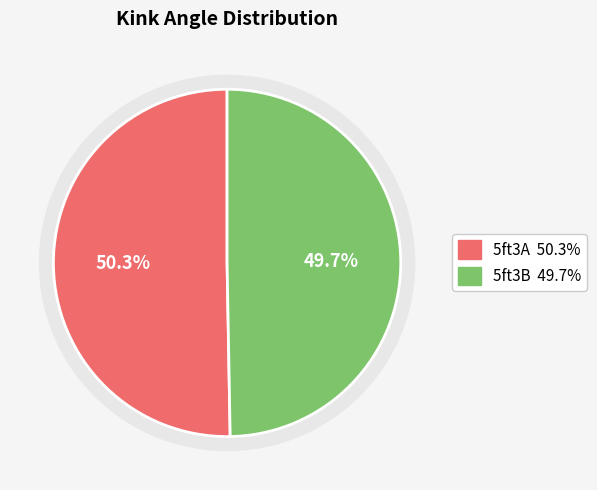

Is it true that 5ft3A is 50% of the pie?

True